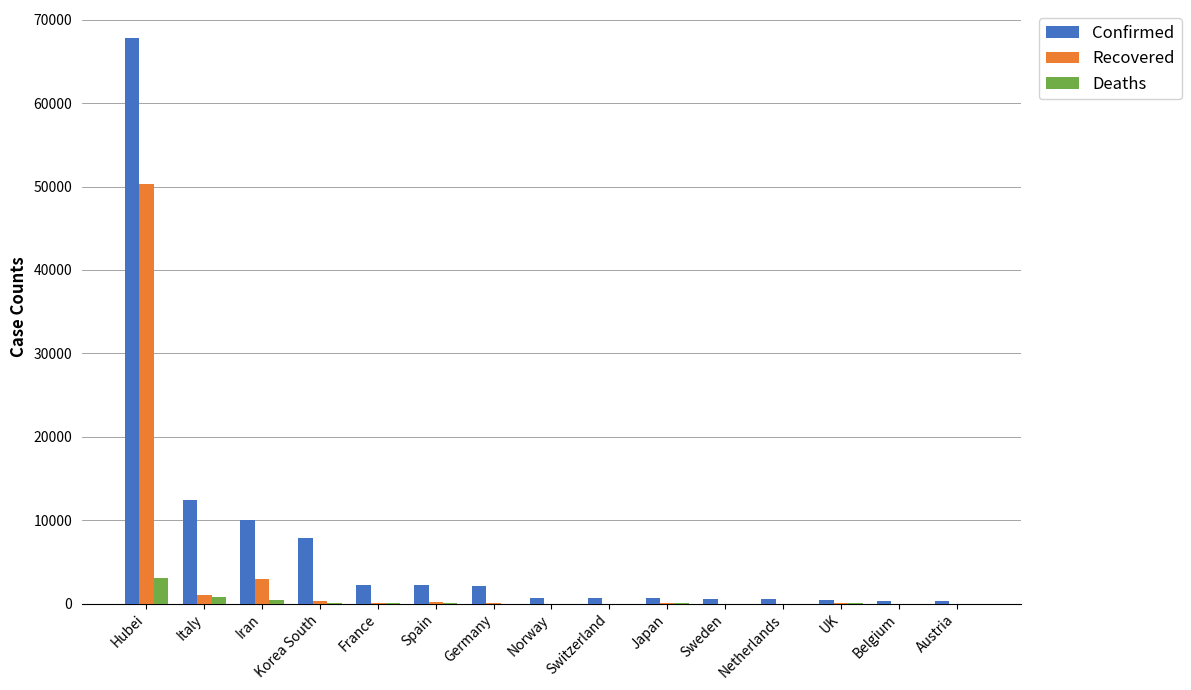

What is the average value of the Deaths series?

301